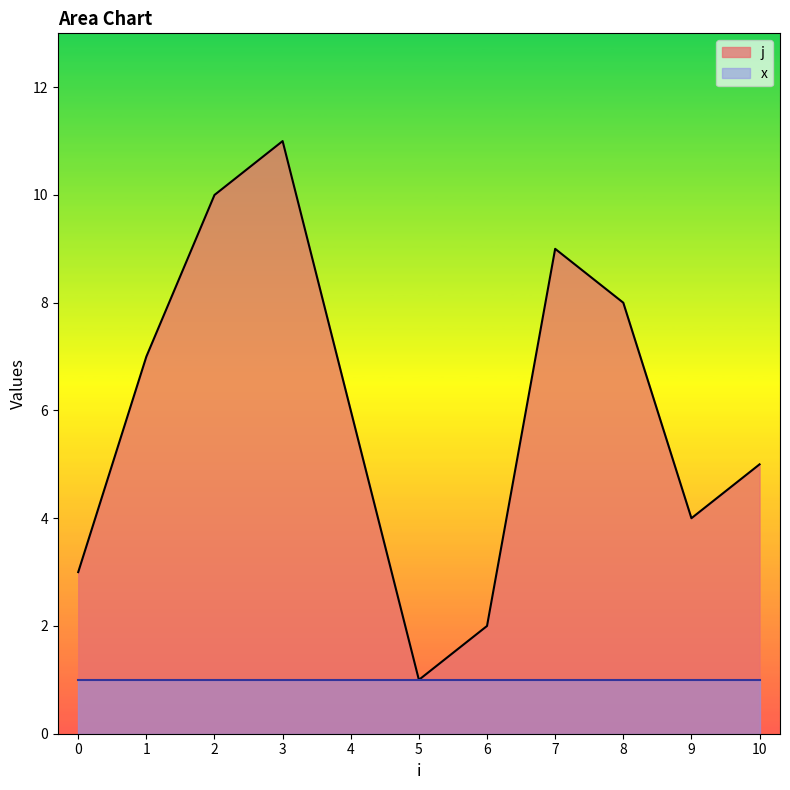

Reading left to right, list all the values displayed in this chart.

3	7	10	11	6	1	2	9	8	4	5